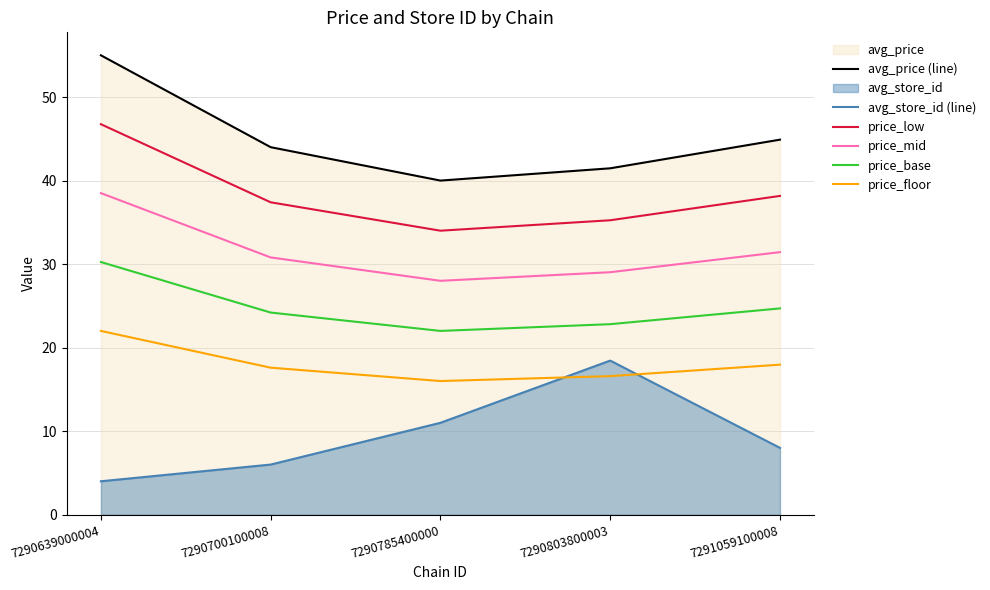

What is the sum of all avg_store_id (line) values?

47.5